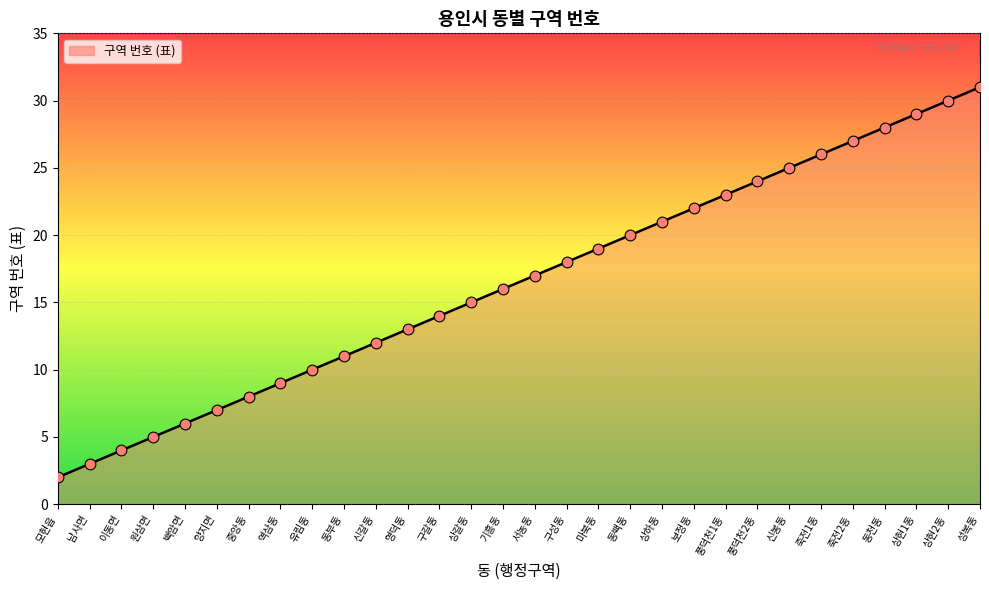

What is the change in value from 남사면 to 백암면?

+3